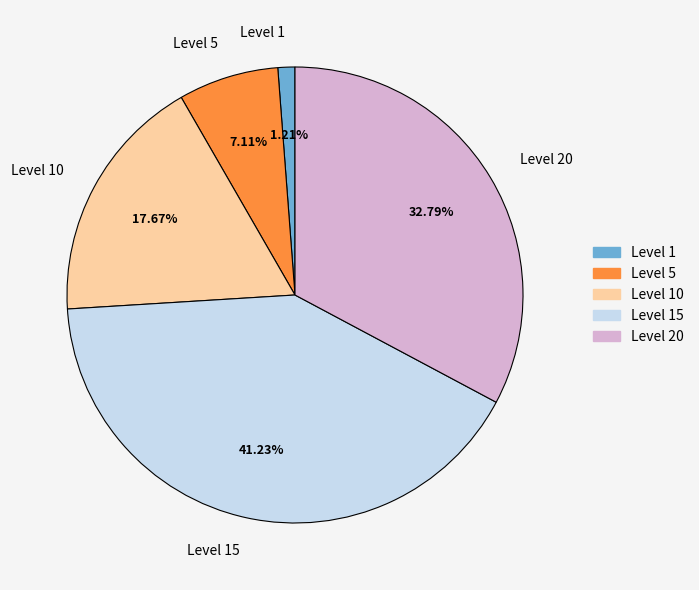

Is there any slice that represents more than half of the pie?

No